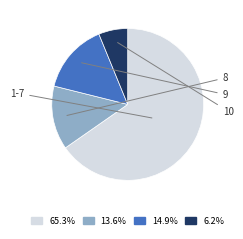

Does any single category account for the majority?

Yes